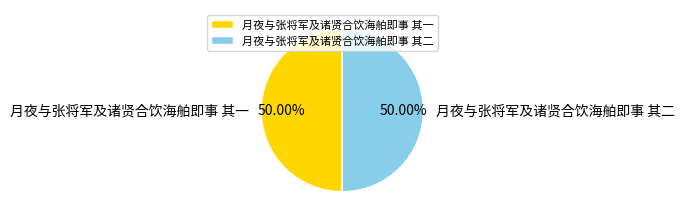

To the nearest percent, what portion does 月夜与张将军及诸贤合饮海舶即事 其一 represent?

50%